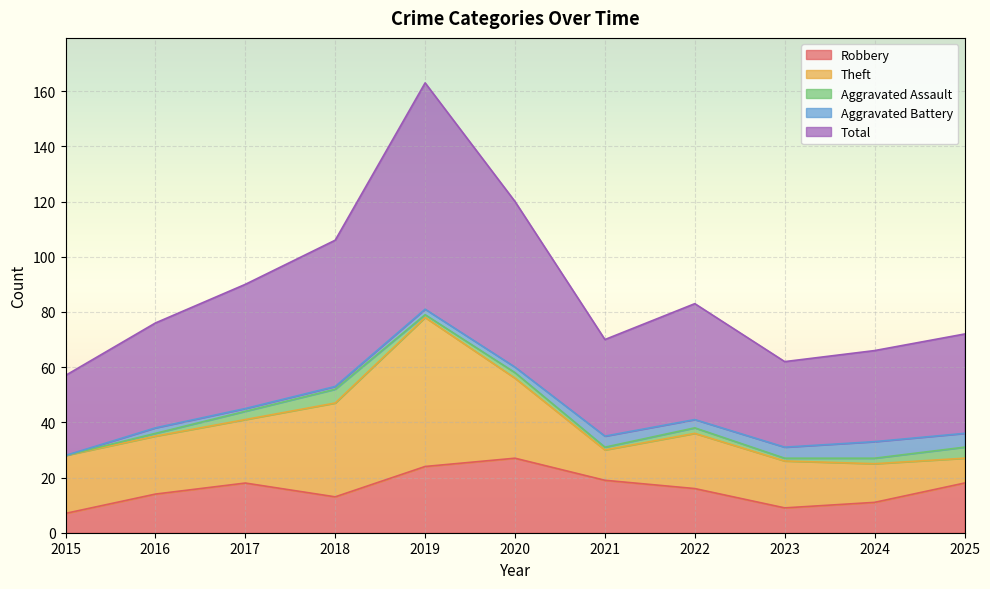

How many lines are shown in the chart?

5